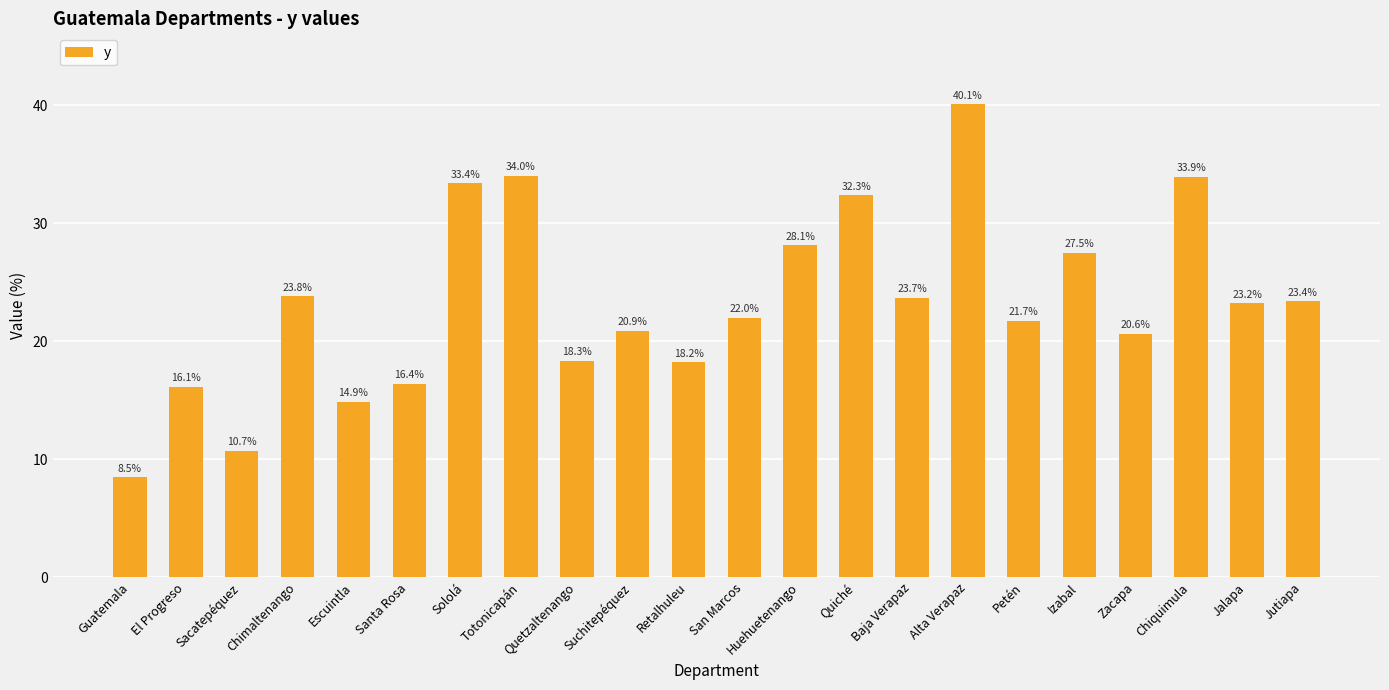

List the labels in order of value, smallest first.

Guatemala, Sacatepéquez, Escuintla, El Progreso, Santa Rosa, Retalhuleu, Quetzaltenango, Zacapa, Suchitepéquez, Petén, San Marcos, Jalapa, Jutiapa, Baja Verapaz, Chimaltenango, Izabal, Huehuetenango, Quiché, Sololá, Chiquimula, Totonicapán, Alta Verapaz